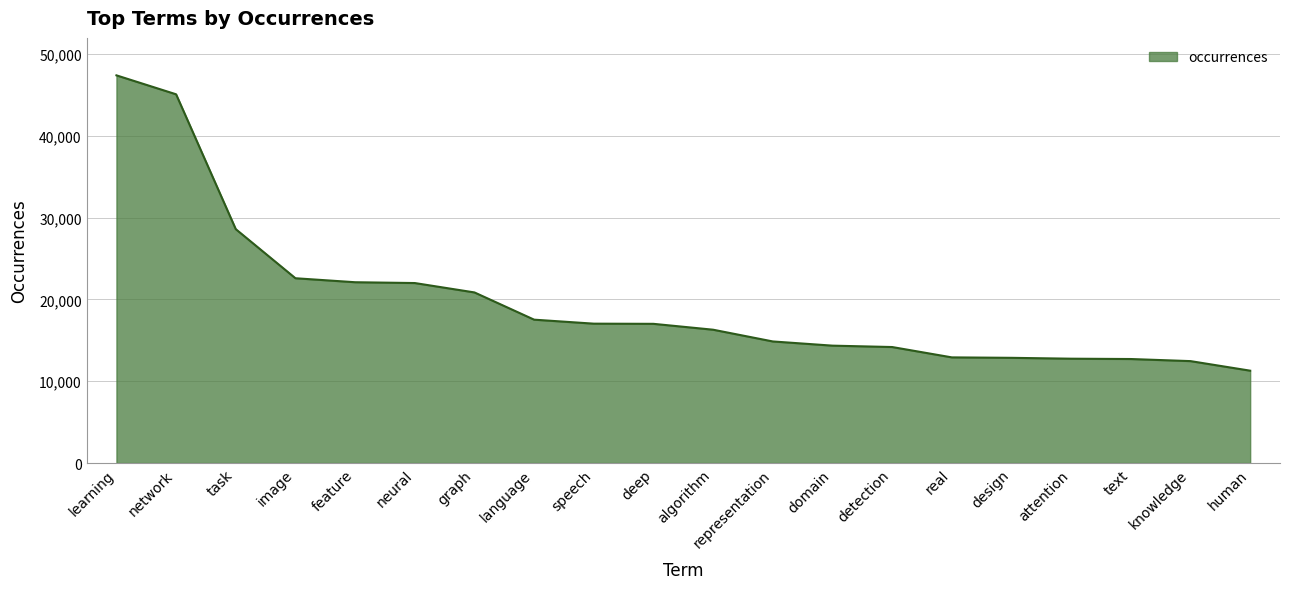

Between representation and domain, which is larger?

representation